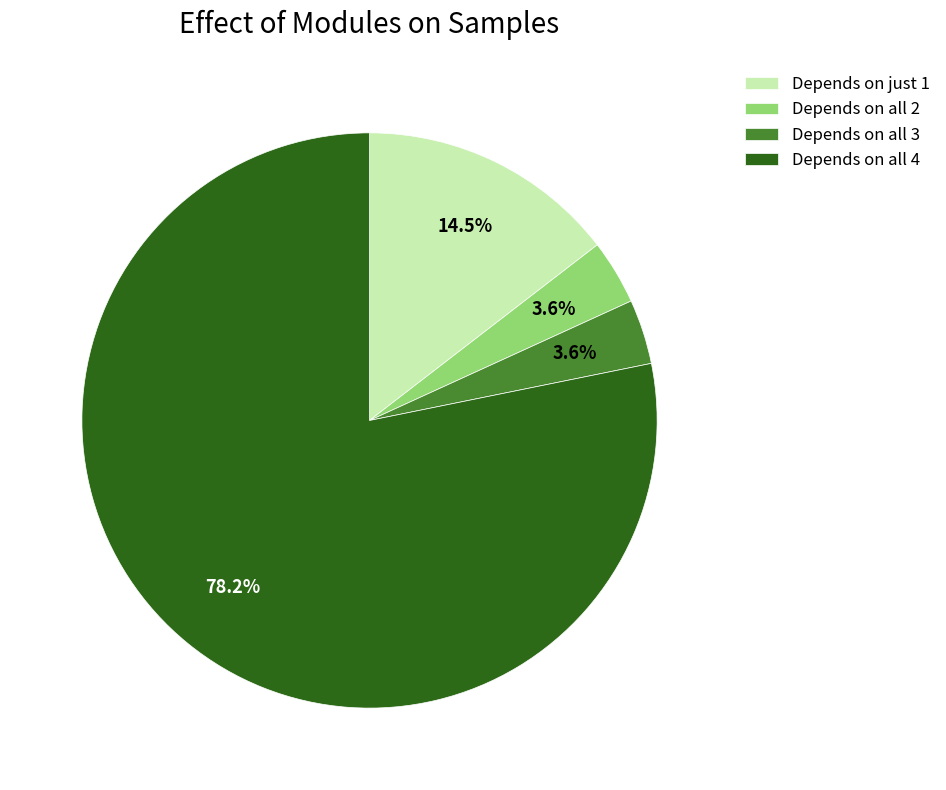

How much of the chart is everything except Depends on just 1?

85.5%